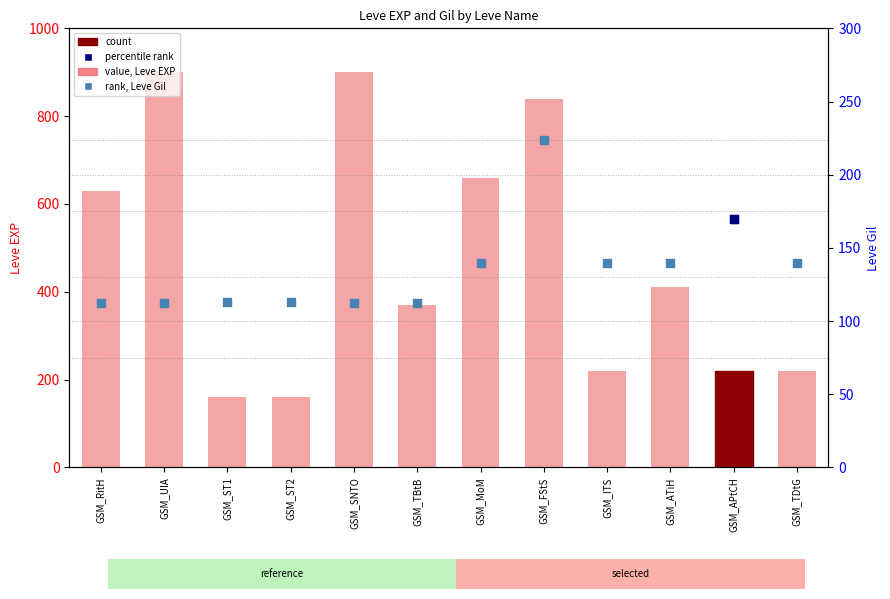

Which series has the widest spread of Y values?

Leve EXP